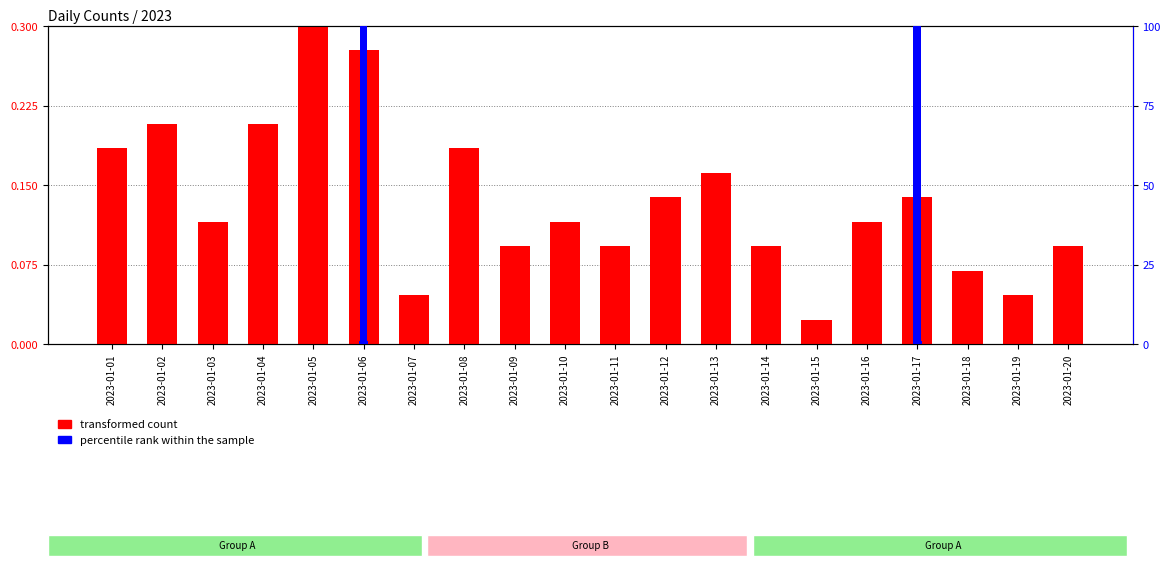

Rank the series at 2023-01-17 from highest to lowest value.

percentile rank within the sample, transformed count